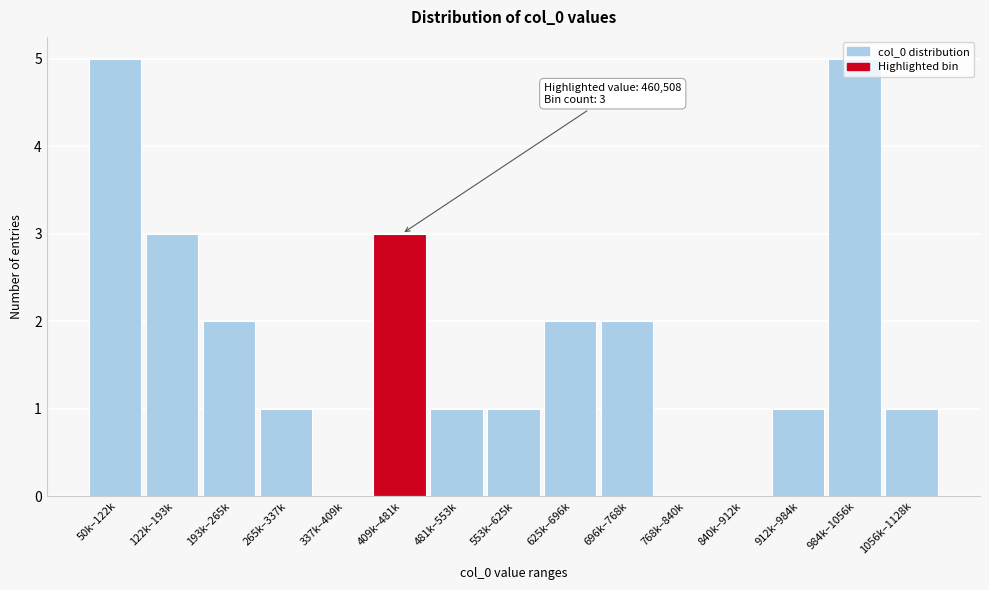

The value at 625k–696k is 2. True or false?

True